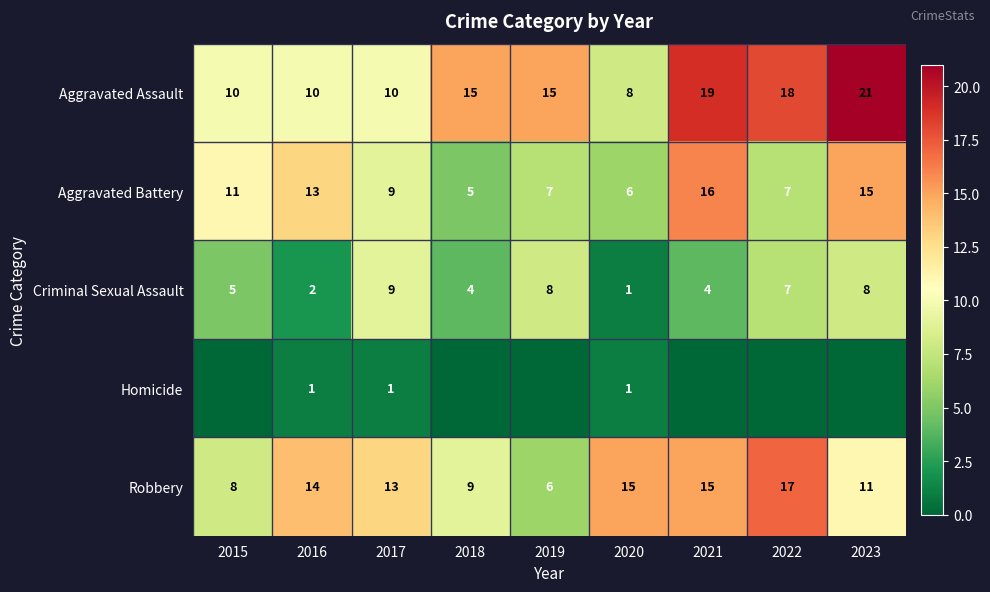

The value of Robbery at 2015 is 2. True or false?

False